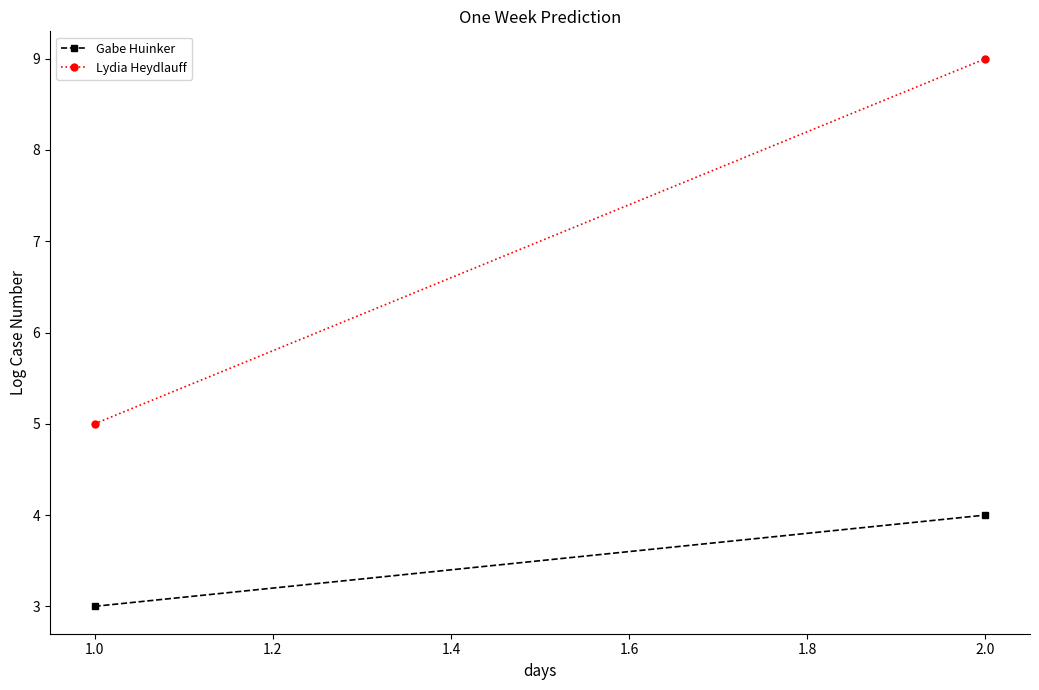

Which series has the largest total across all categories?

Lydia Heydlauff